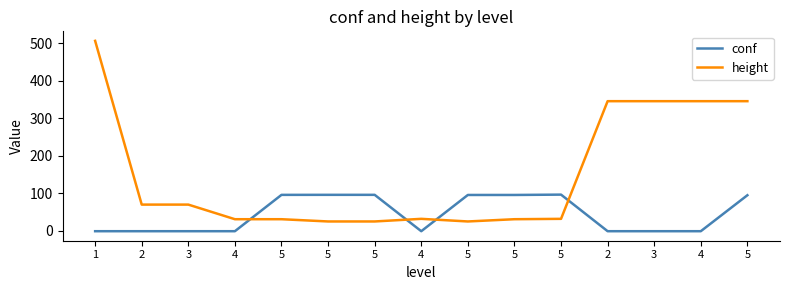

Reading left to right, transcribe all the data shown in this chart.

conf: 1=-1.0	2=-1.0	3=-1.0	4=-1.0	5=96.0	5=96.1	5=96.1	4=-1.0	5=95.7	5=95.7	5=96.6	2=-1.0	3=-1.0	4=-1.0	5=95.0
height: 1=507.0	2=70.0	3=70.0	4=31.0	5=31.0	5=25.0	5=25.0	4=32.0	5=25.0	5=31.0	5=32.0	2=346.0	3=346.0	4=346.0	5=346.0